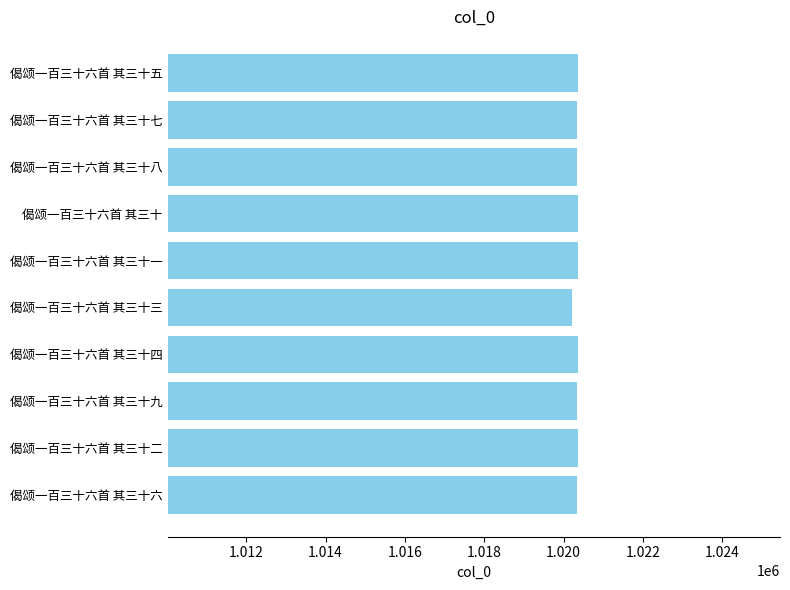

What is the ratio of the value at 偈颂一百三十六首 其三十四 to the value at 偈颂一百三十六首 其三十二?

1.0